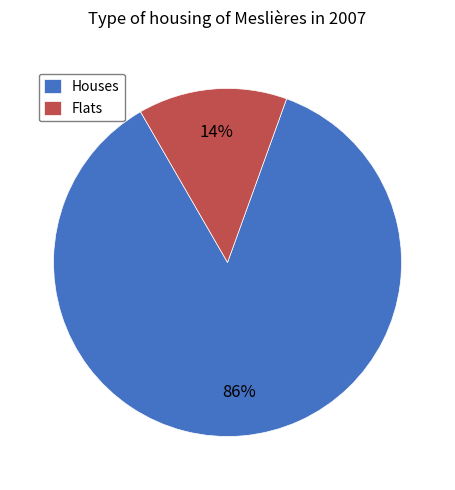

Between Flats and Houses, which is larger?

Houses